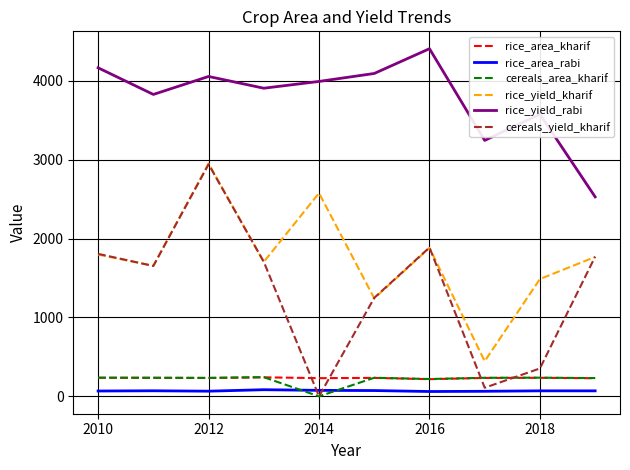

True or false: rice_area_rabi and rice_yield_rabi intersect in this chart.

False